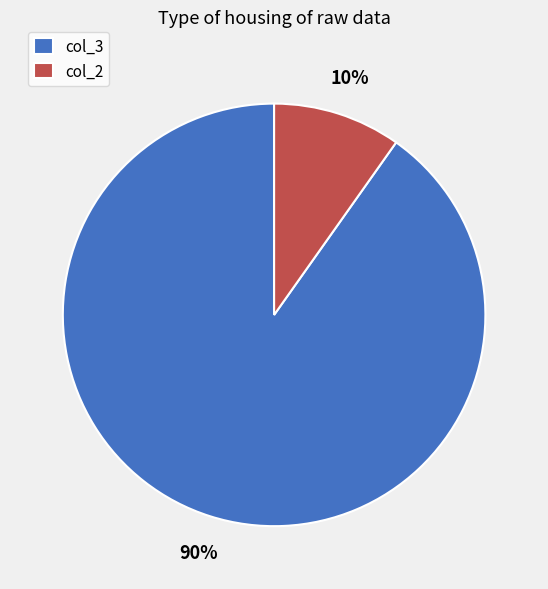

What is the smallest slice in the pie chart?

col_2